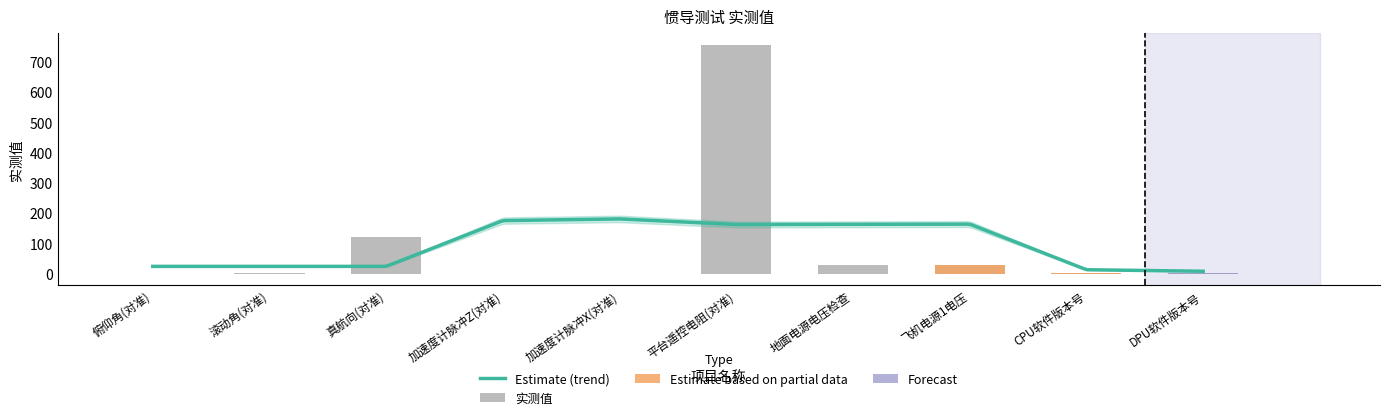

How many values are above zero?

8